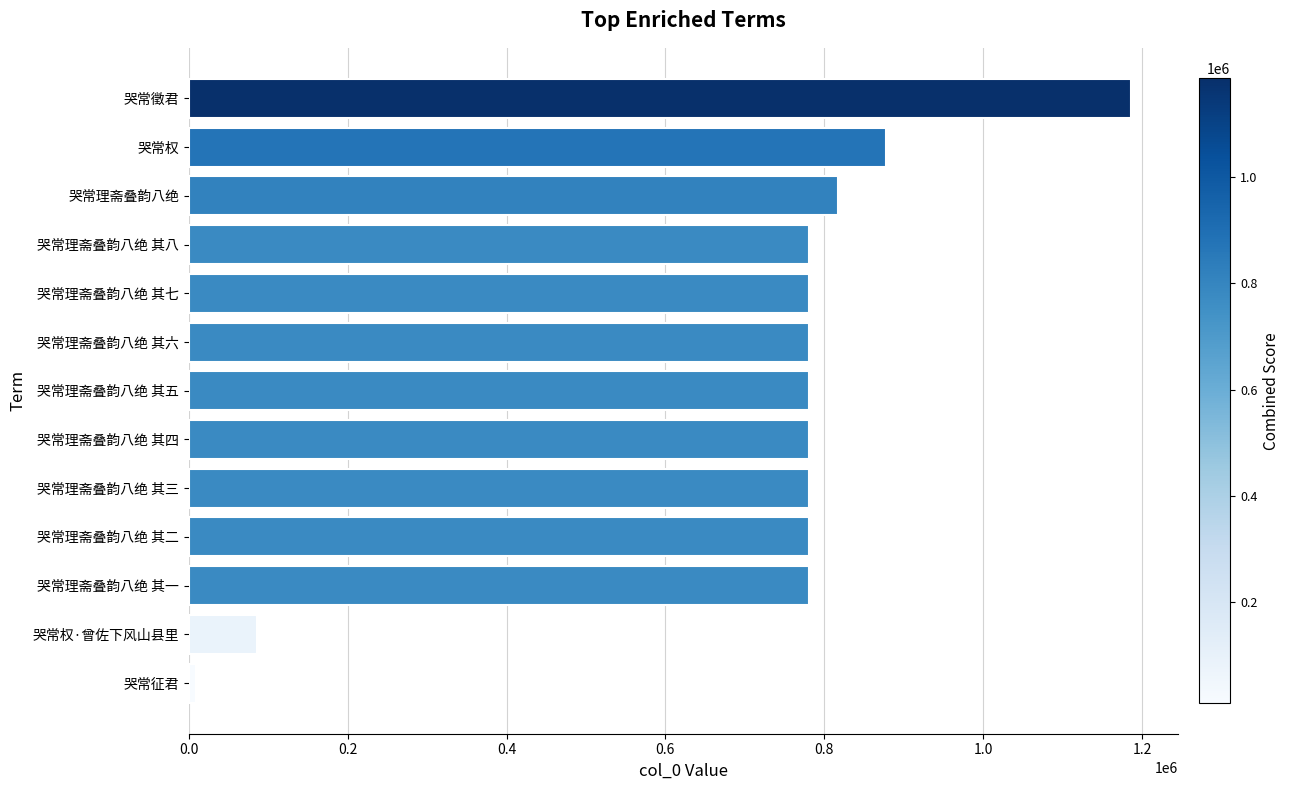

Is it true that the value at 哭常理斋叠韵八绝 其二 is 1155053?

False